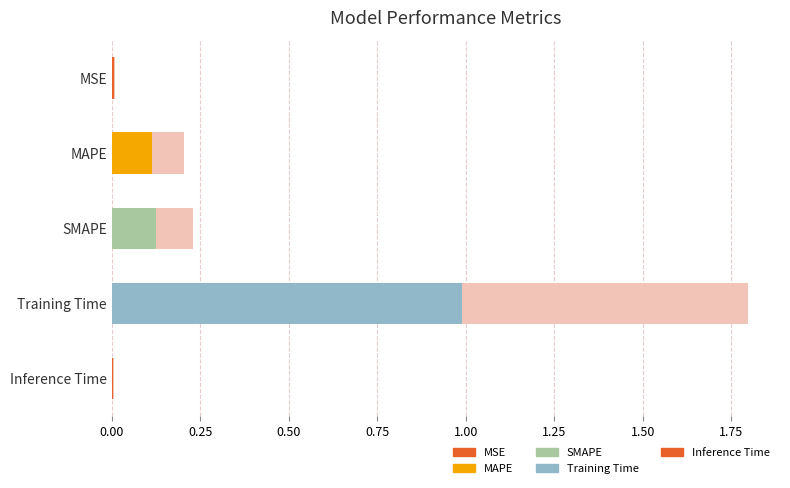

Where is the data nearest to the value 0?

Inference Time